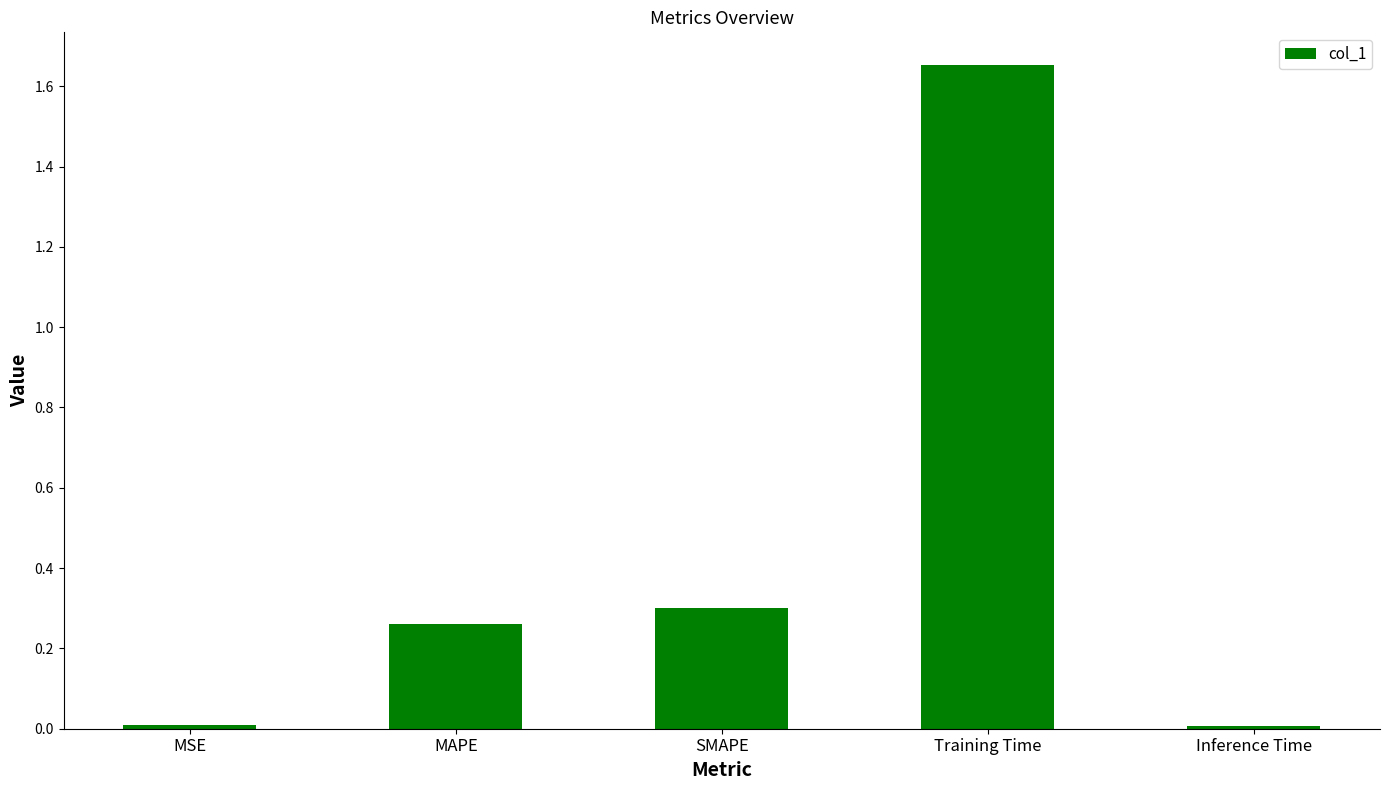

What is the label of the 3rd bar from the left?

SMAPE